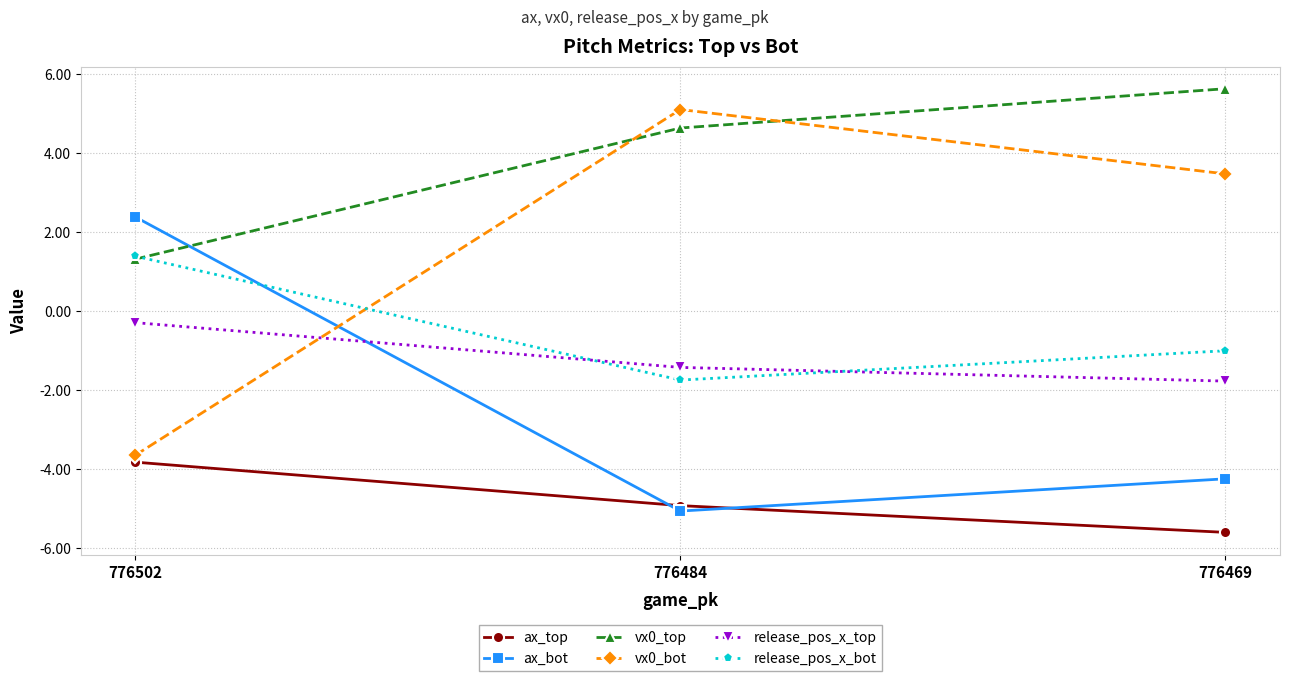

Reading left to right, transcribe all the data shown in this chart.

ax_top: -3.8	-4.9	-5.6
ax_bot: 2.4	-5.1	-4.2
vx0_top: 1.3	4.6	5.6
vx0_bot: -3.7	5.1	3.5
release_pos_x_top: -0.3	-1.4	-1.8
release_pos_x_bot: 1.4	-1.7	-1.0